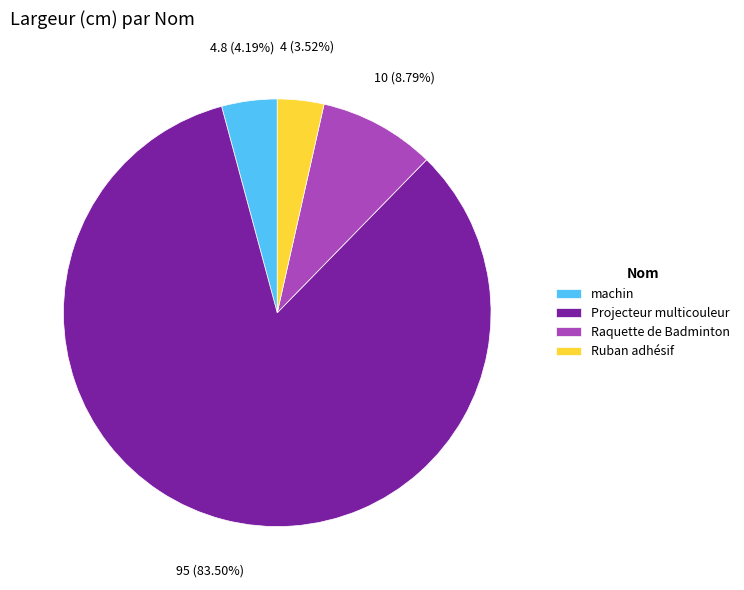

Is there any slice that represents more than half of the pie?

Yes